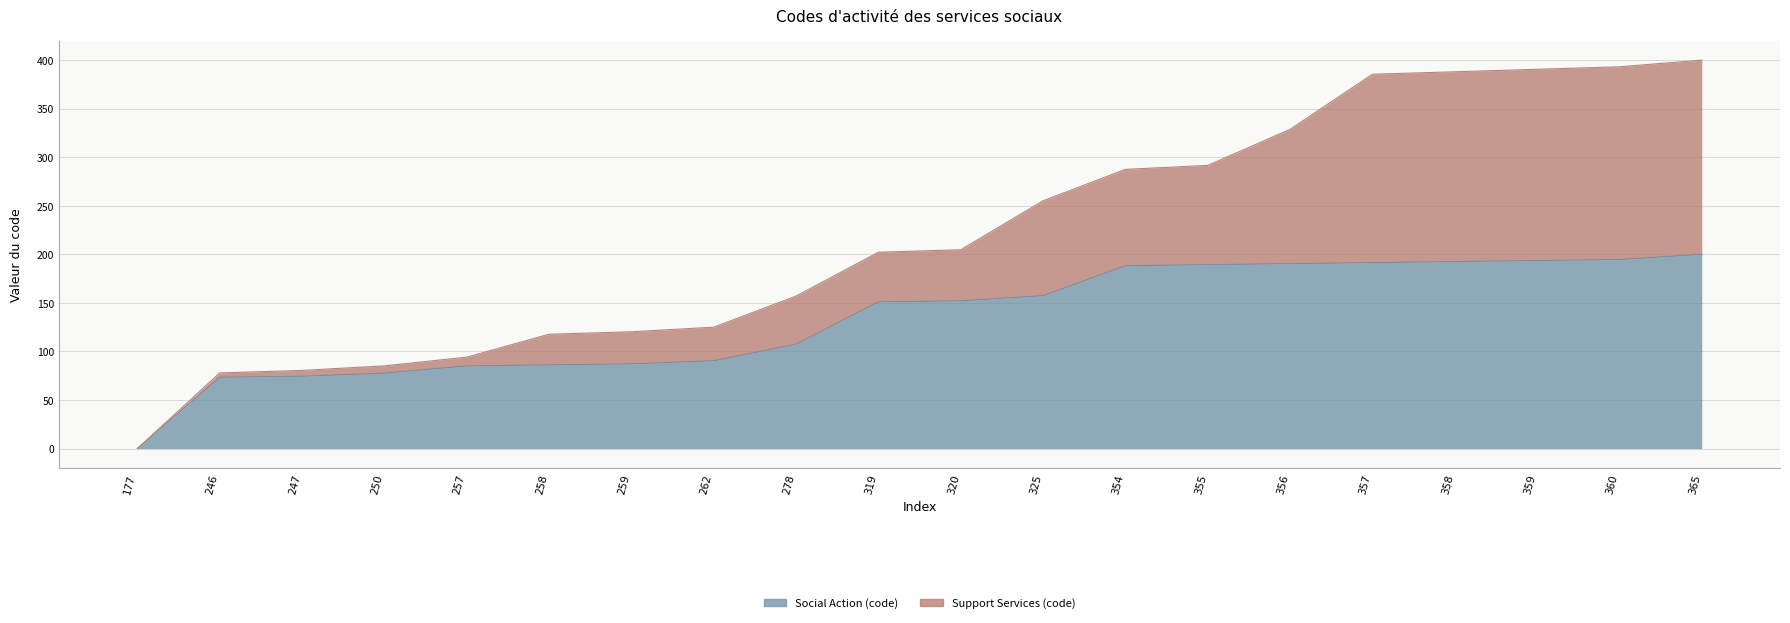

Reading left to right, list all the values displayed in this chart.

177=0.0	246=73.4	247=74.5	250=77.7	257=85.1	258=86.2	259=87.2	262=90.4	278=107.4	319=151.1	320=152.1	325=157.4	354=188.3	355=189.4	356=190.4	357=191.5	358=192.6	359=193.6	360=194.7	365=200.0